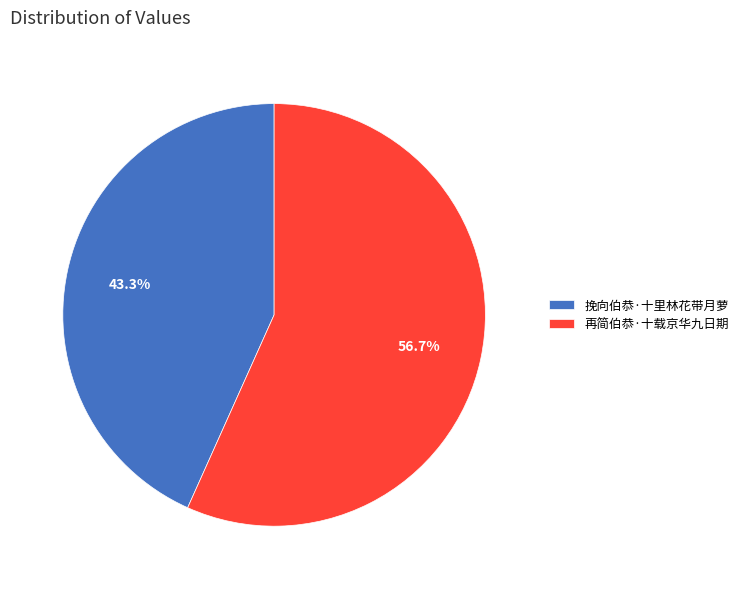

Which slice represents more than half of the pie?

再简伯恭·十载京华九日期